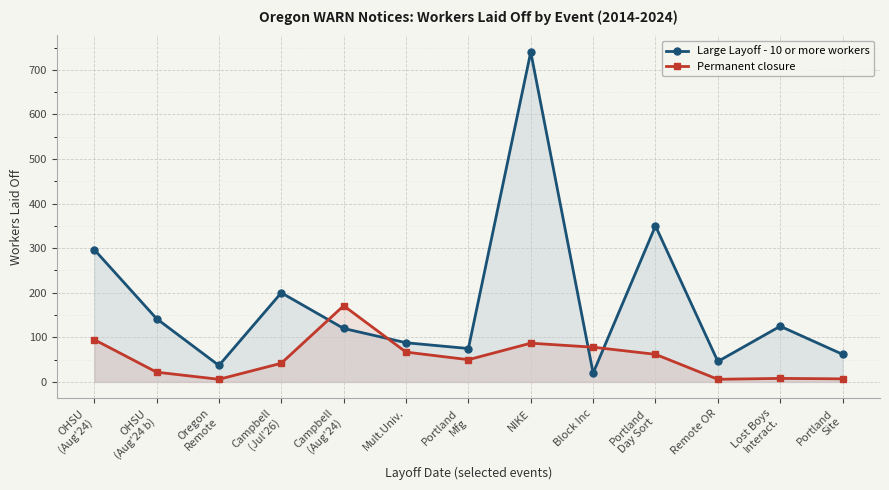

The Large Layoff - 10 or more workers series shows 117 at Portland
Mfg. True or false?

False